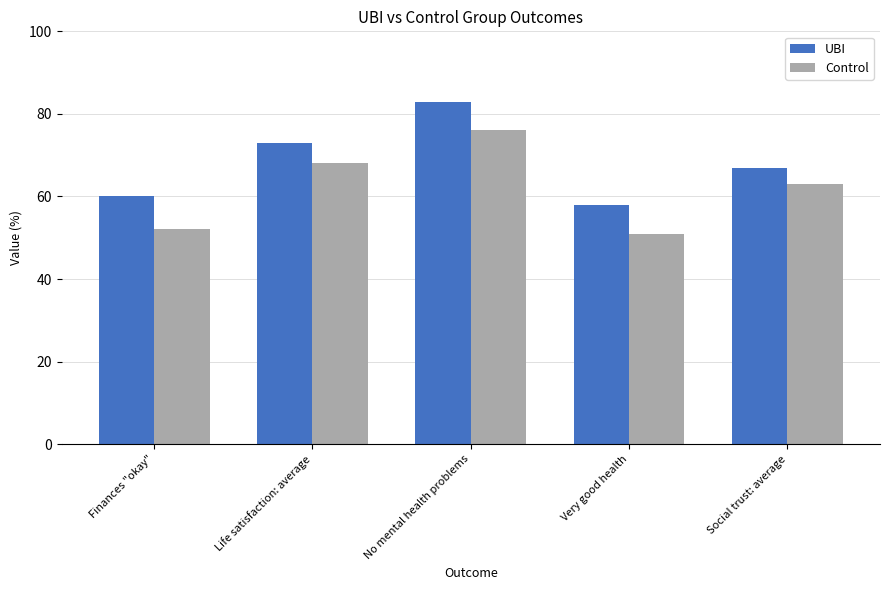

How many bars are there in total?

10